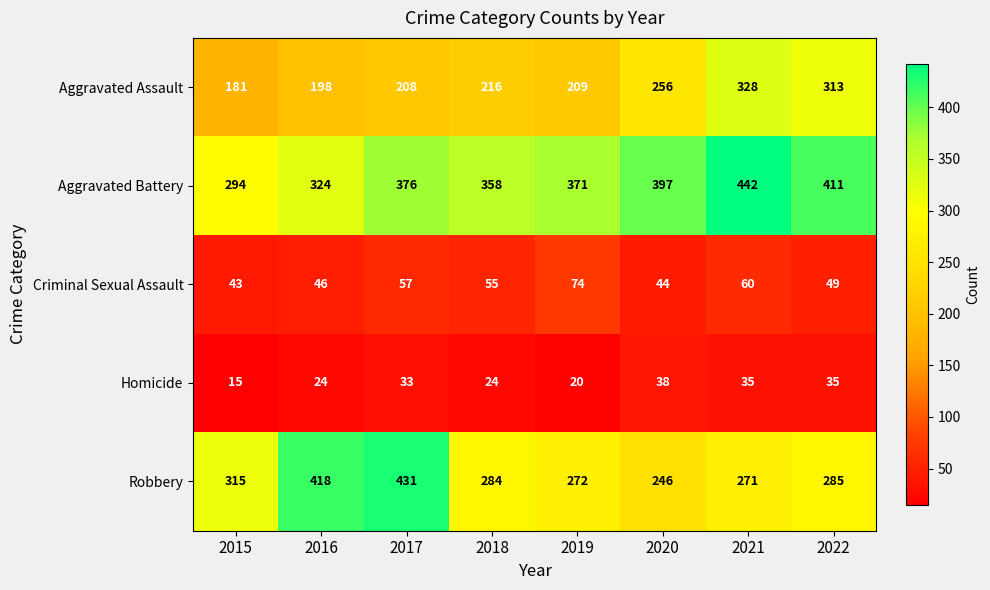

At which category is the sum across all series the highest?

2021